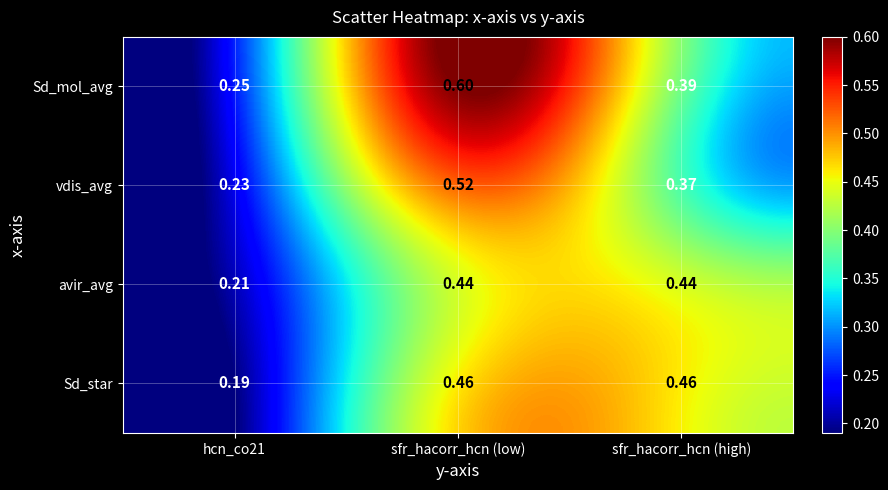

At which category is the sum across all series the highest?

sfr_hacorr_hcn (low)